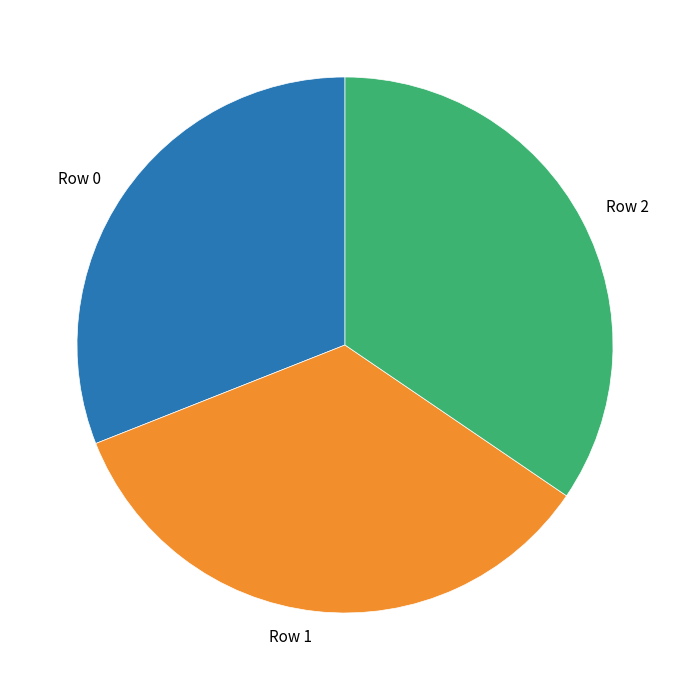

True or false: Row 2 accounts for 23% of the total.

False